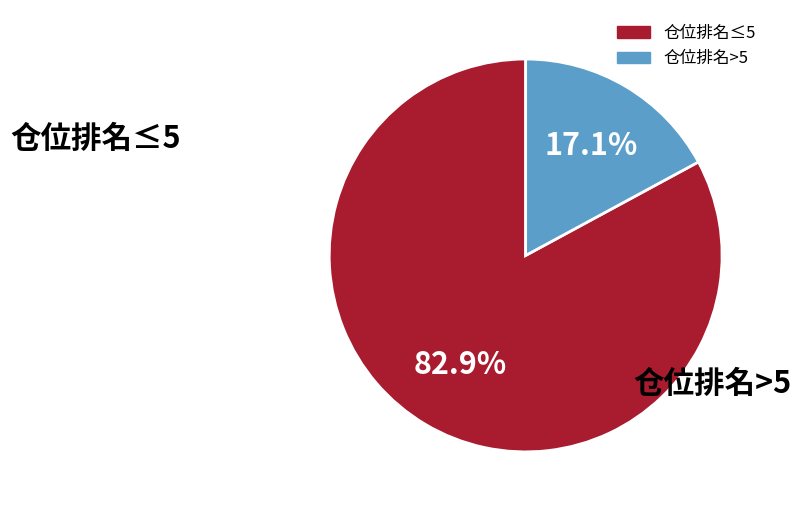

How many slices are in this pie chart?

2